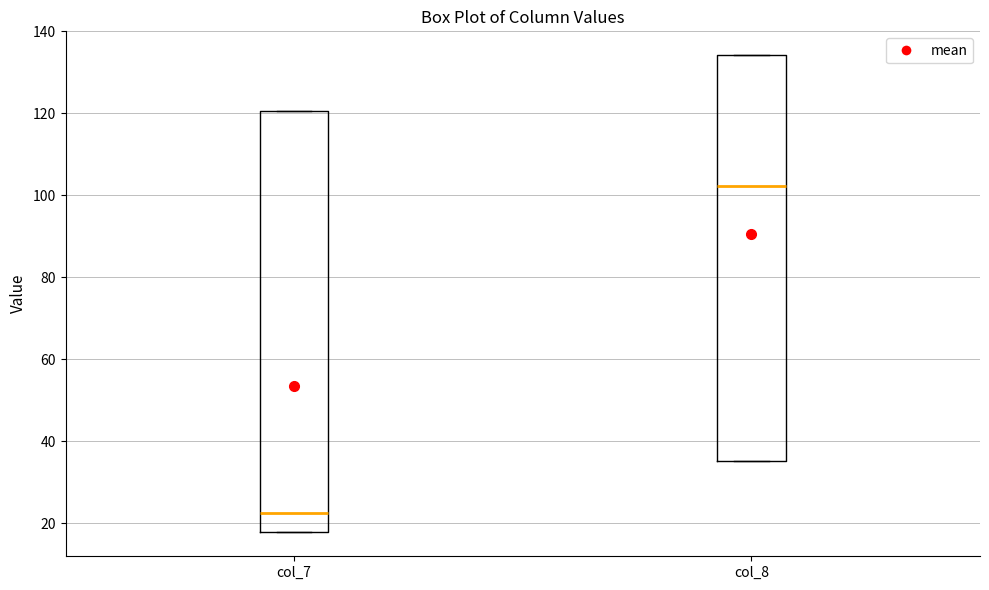

Which box has the highest median line?

col_8